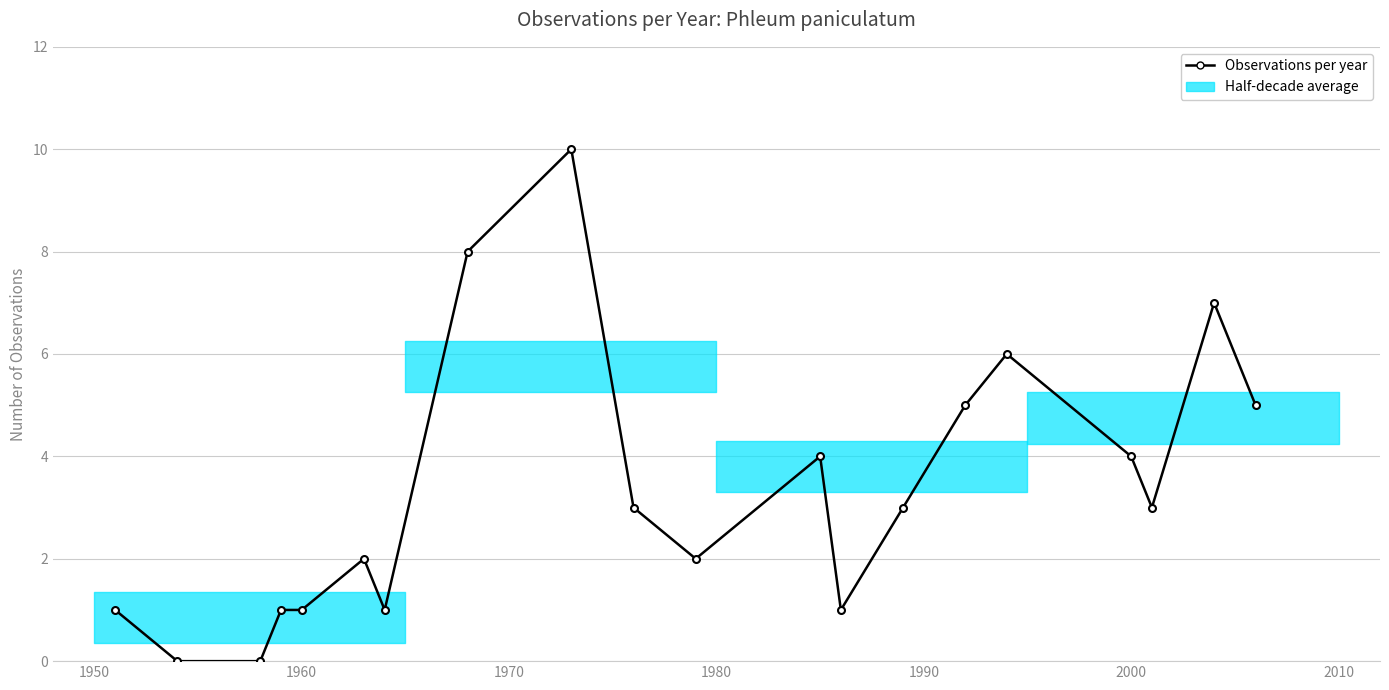

What is the average value?

3